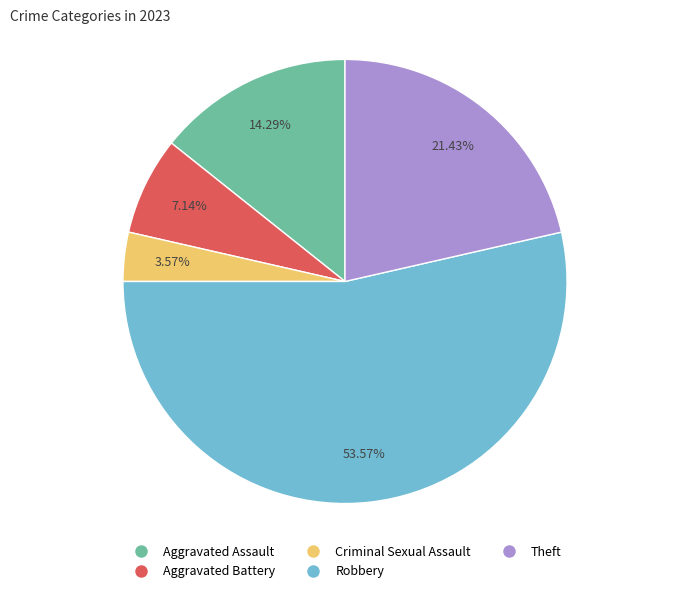

The Aggravated Battery slice represents 19% of the pie. True or false?

False